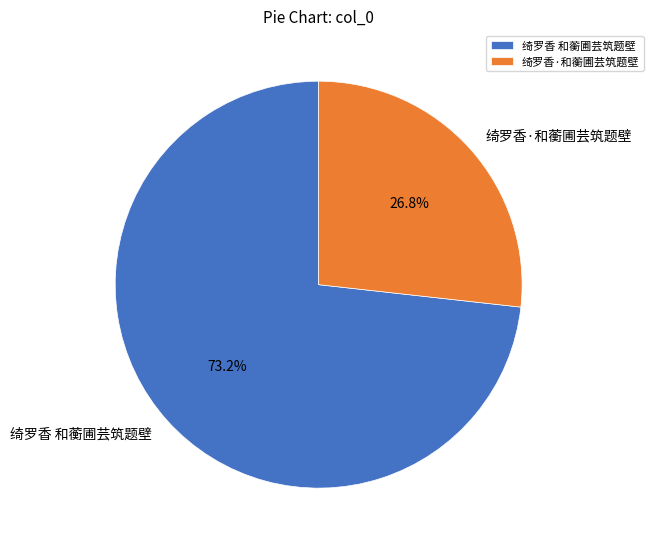

To the nearest percent, what is the average slice percentage?

50%